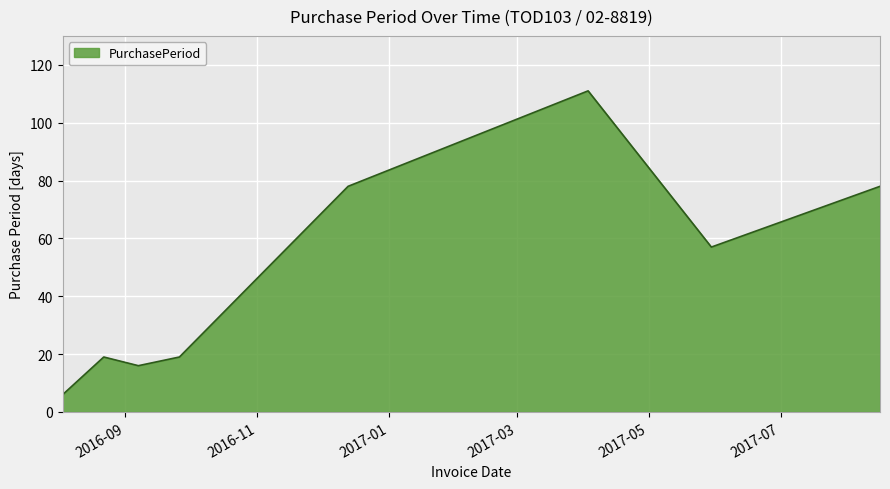

How many lines are shown in the chart?

1